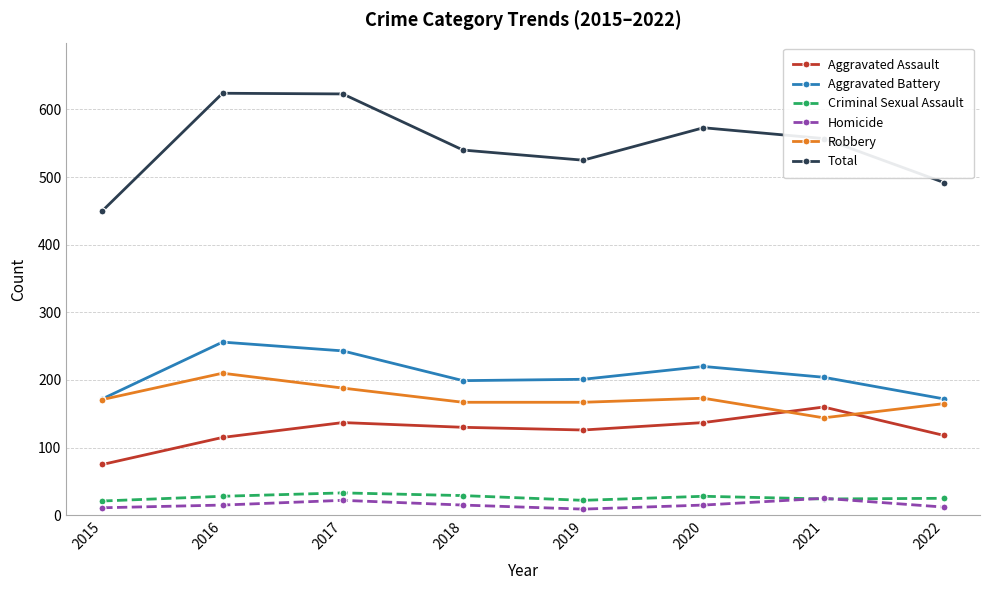

How many categories are shown in the chart?

8